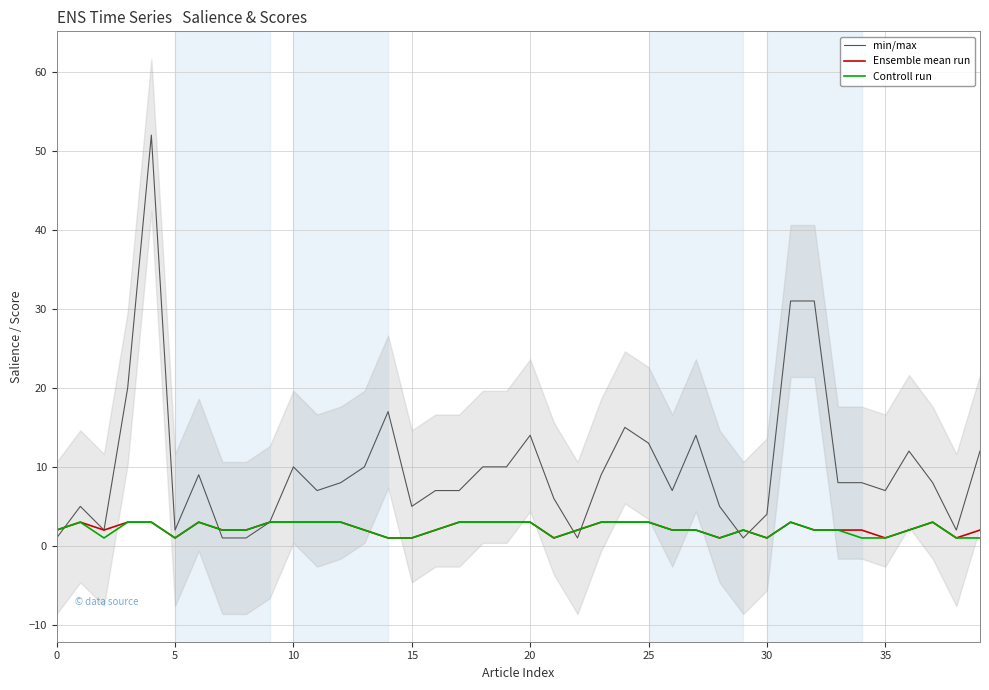

List the series in order of their peak value, lowest first.

Ensemble mean run, Controll run, min/max